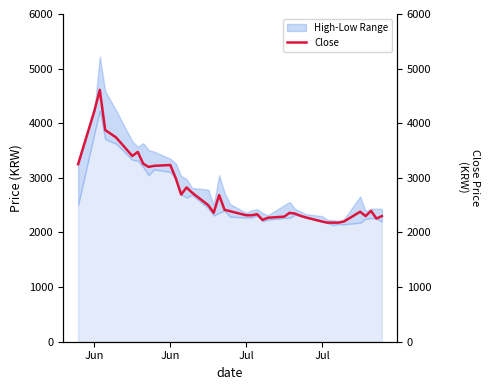

Does the chart display data point markers on the line(s)?

No